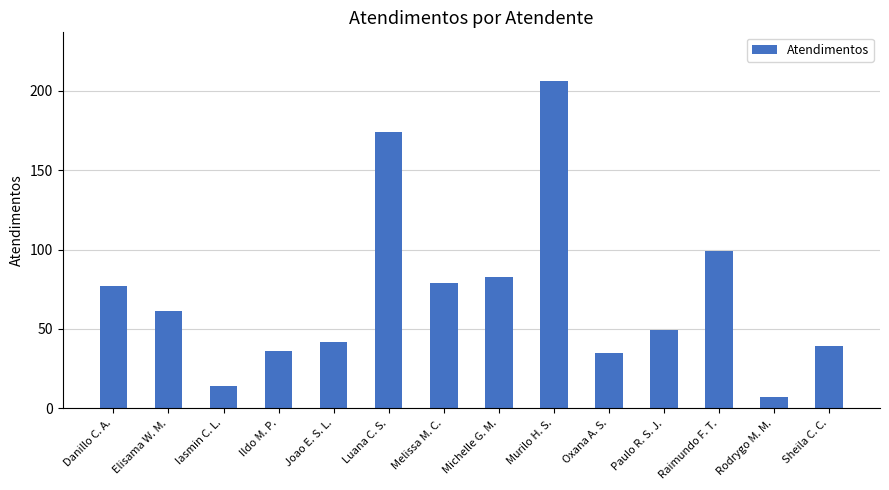

Reading left to right, extract all data points from this chart.

Danillo C. A.=77	Elisama W. M.=61	Iasmin C. L.=14	Ildo M. P.=36	Joao E. S. L.=42	Luana C. S.=174	Melissa M. C.=79	Michelle G. M.=83	Murilo H. S.=206	Oxana A. S.=35	Paulo R. S. J.=49	Raimundo F. T.=99	Rodrygo M. M.=7	Sheila C. C.=39